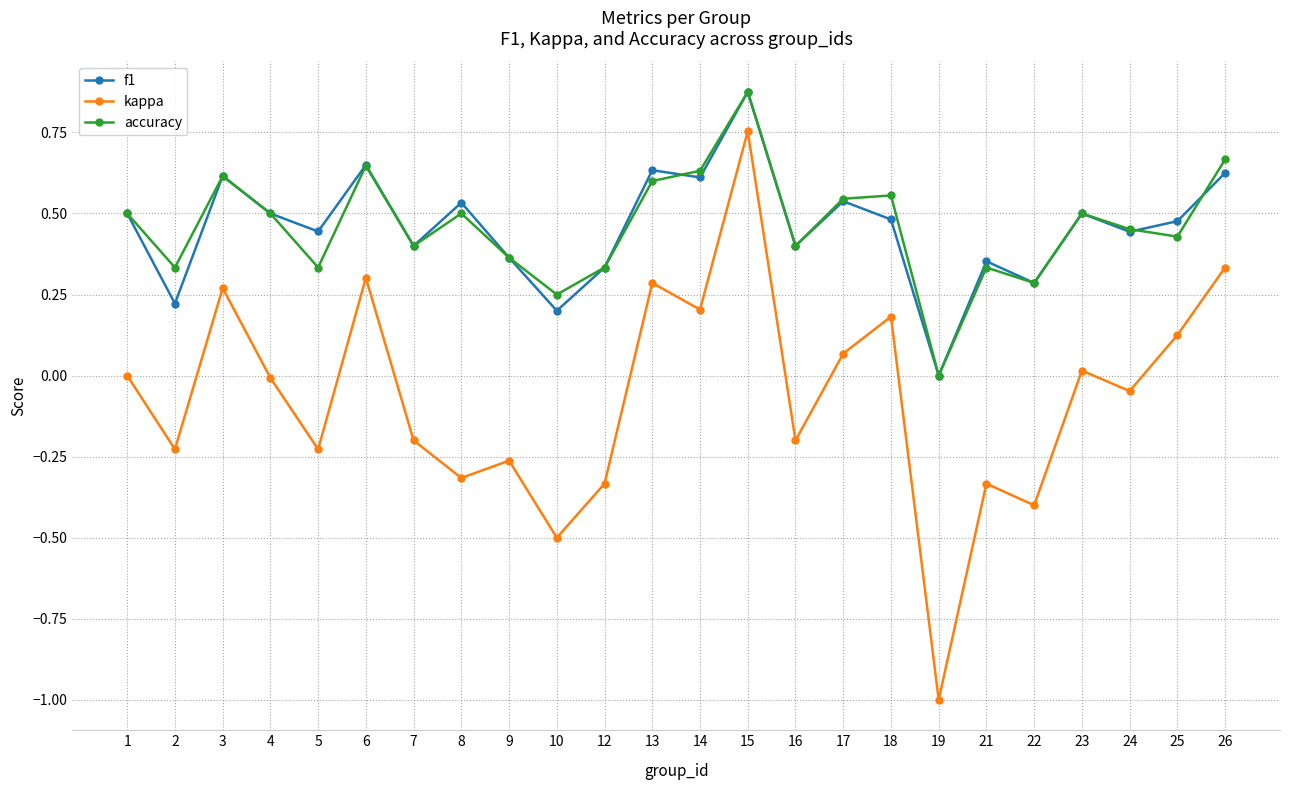

True or false: f1 has a value of 0.6 at 14.

True